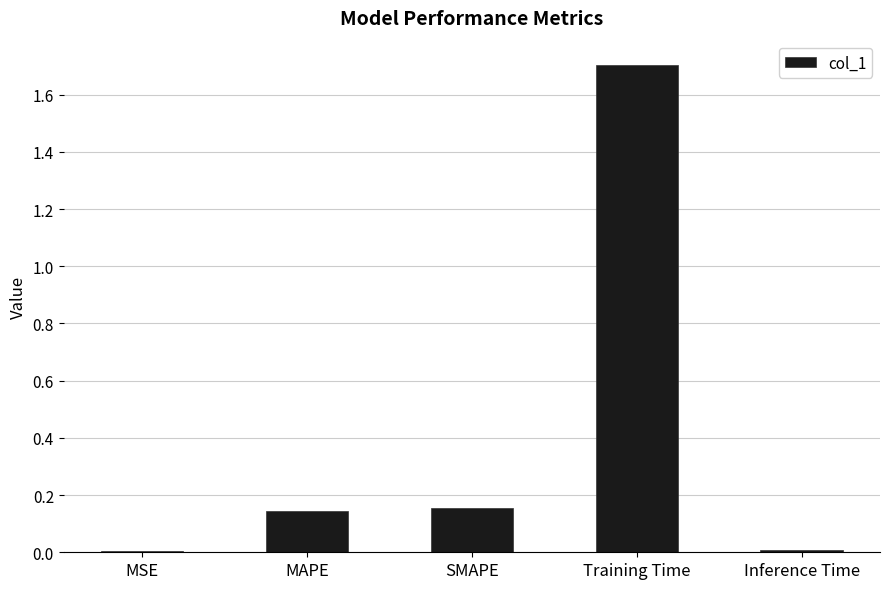

Between Training Time and MAPE, which is larger?

Training Time